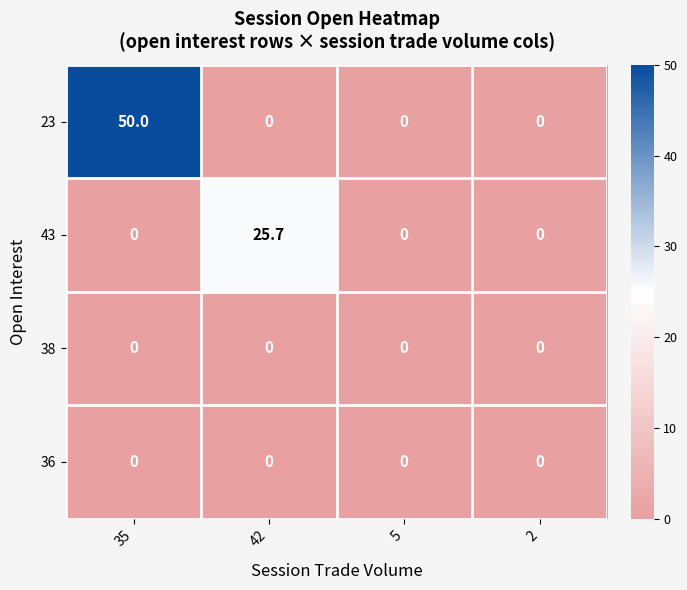

How many categories are shown in the chart?

4